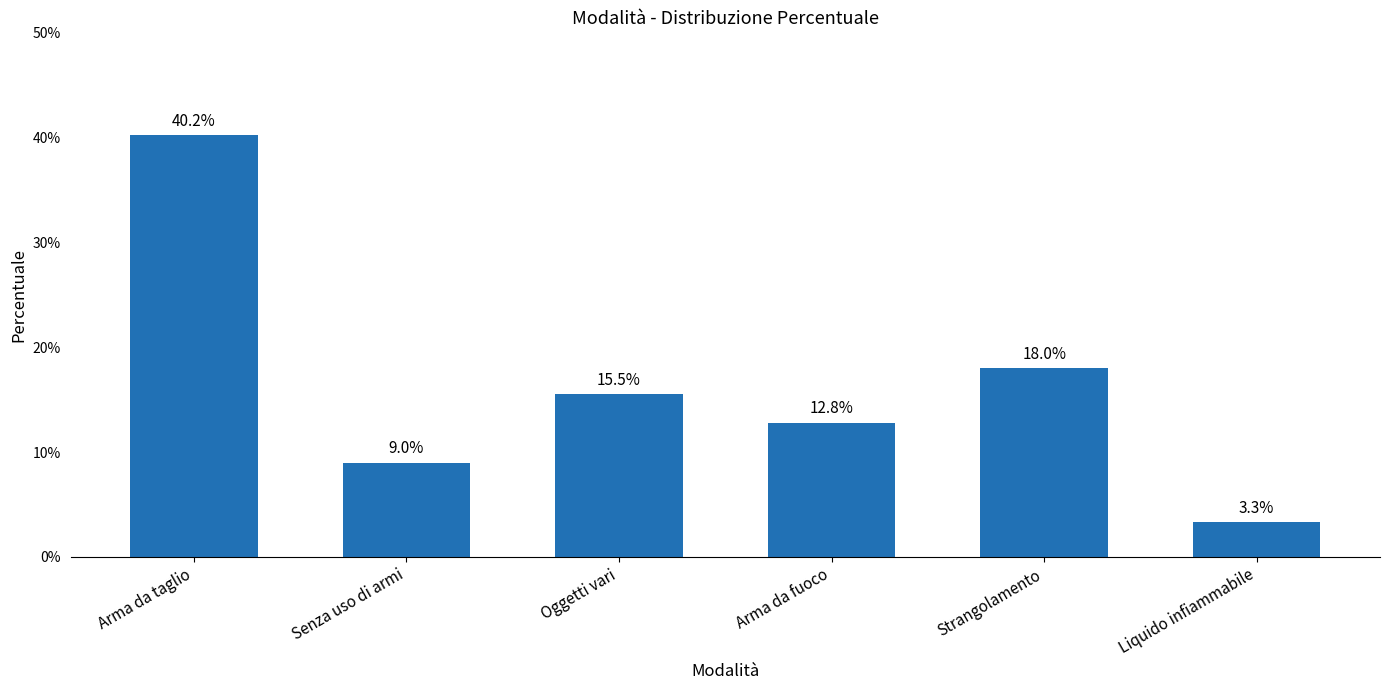

What is the label of the 3rd bar from the right?

Arma da fuoco